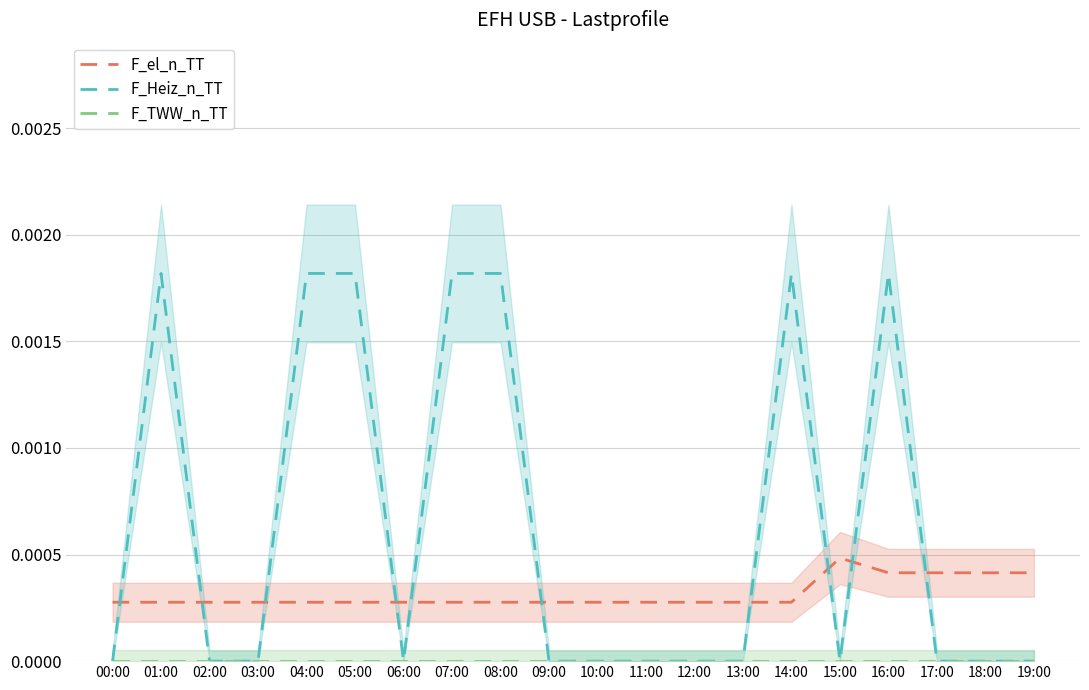

What are all the series names shown in the legend?

F_el_n_TT, F_Heiz_n_TT, F_TWW_n_TT